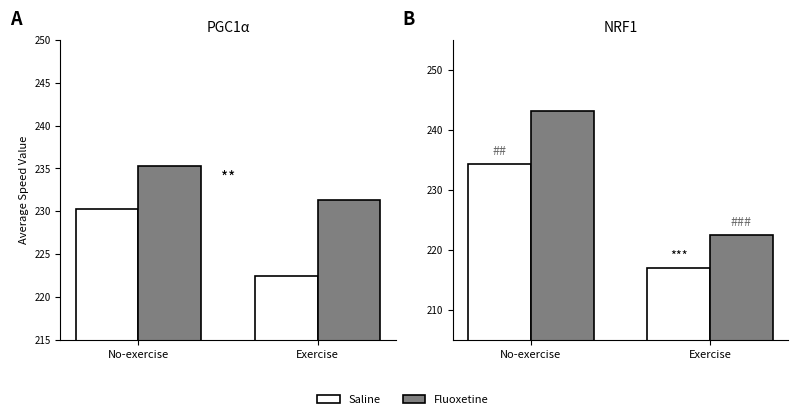

What is the spread (max minus min) of values at No-exercise?

8.8